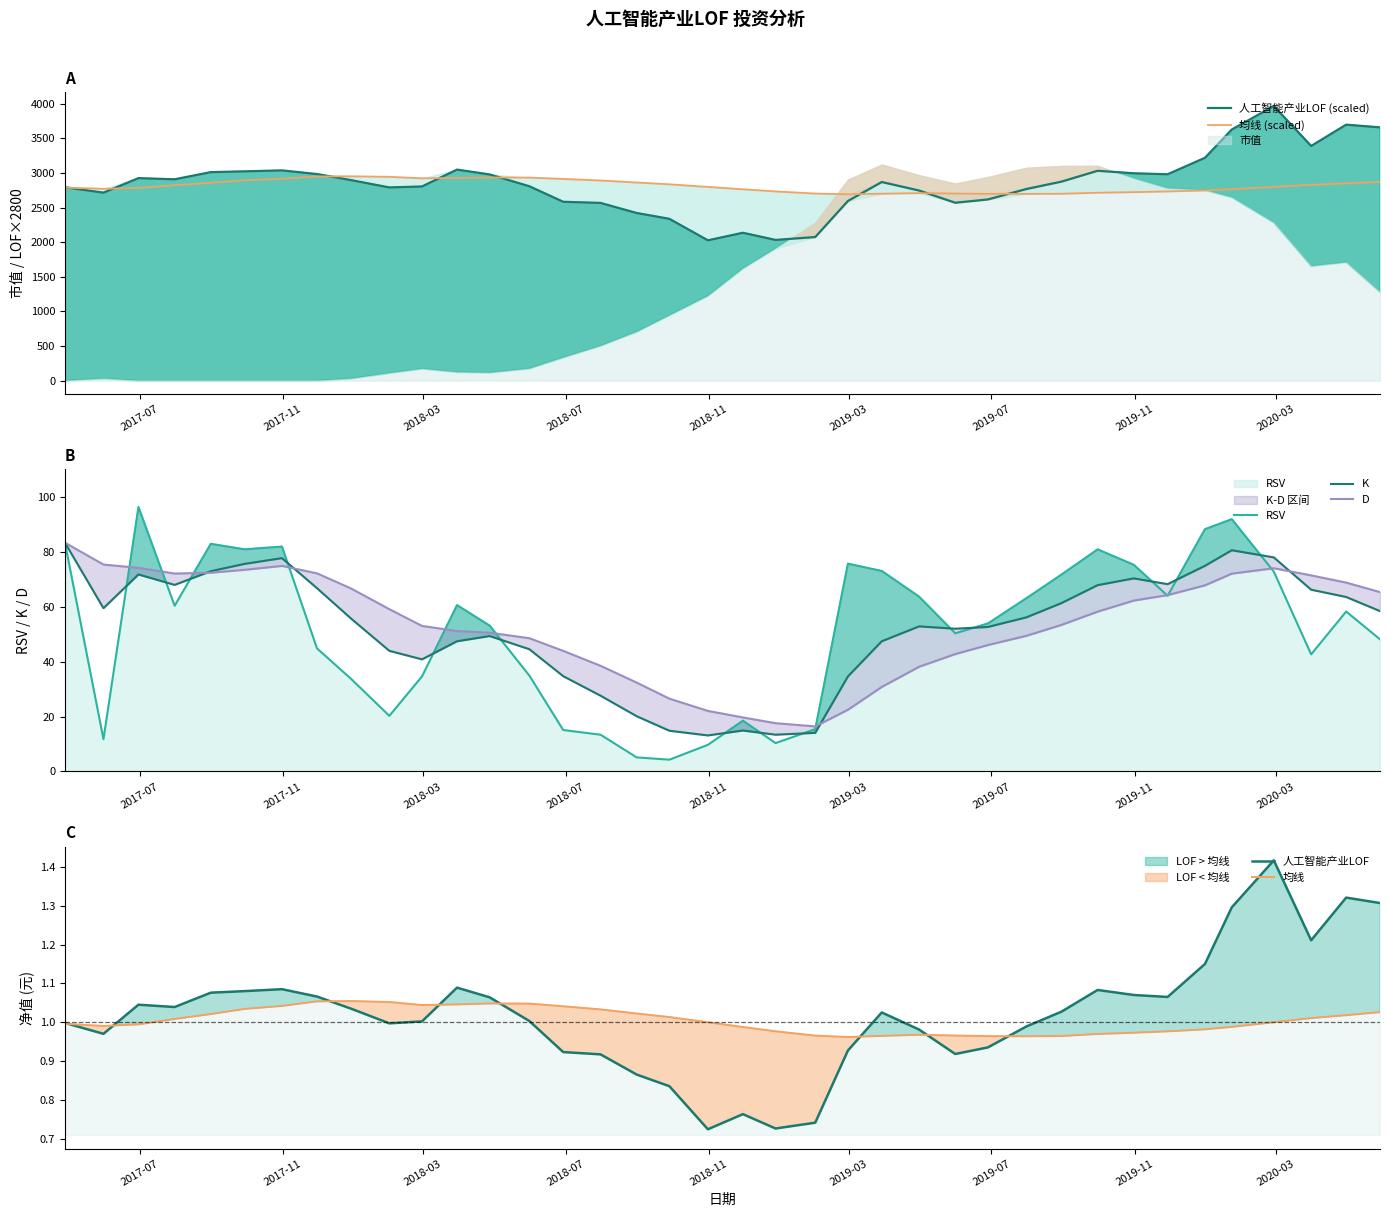

What are all the series names shown in the legend?

人工智能产业LOF, 均线, RSV, K, D